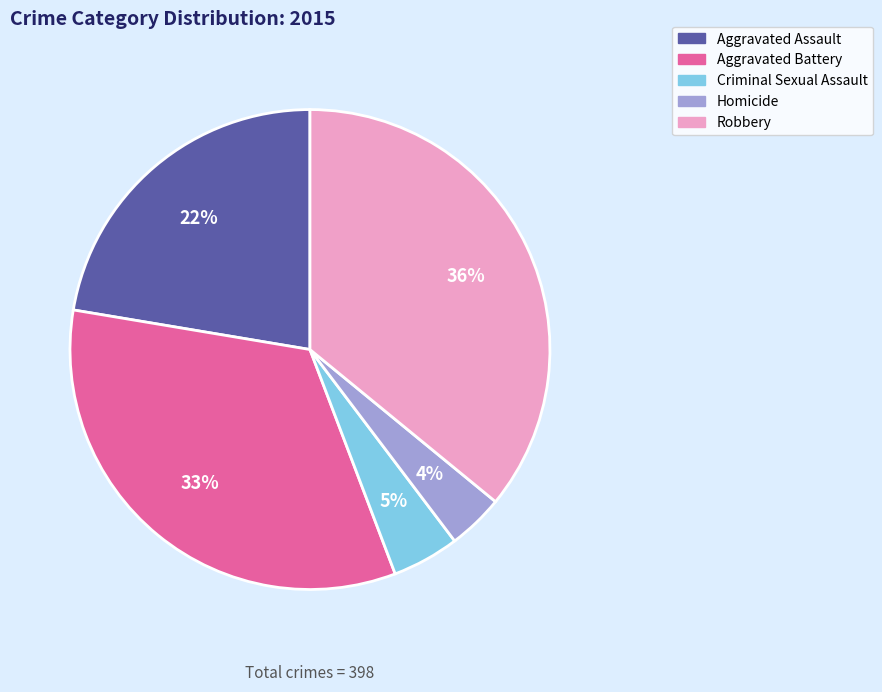

To the nearest percent, what is the average slice percentage?

20%